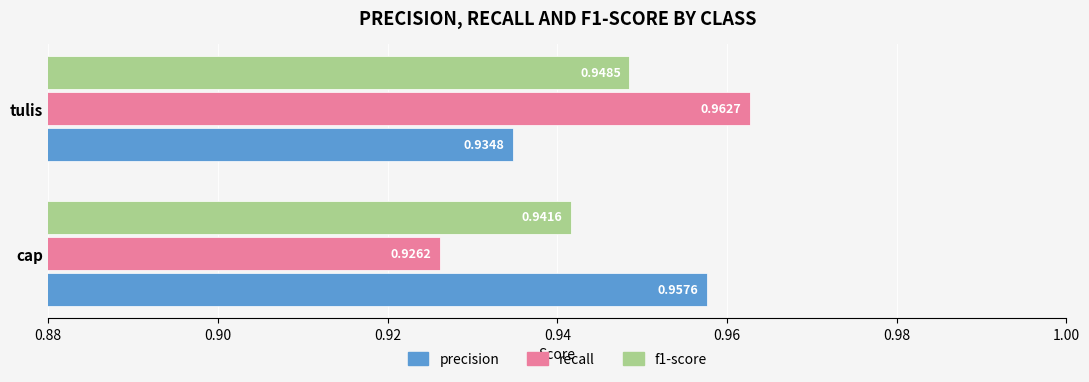

Which series has the largest range (max minus min)?

recall